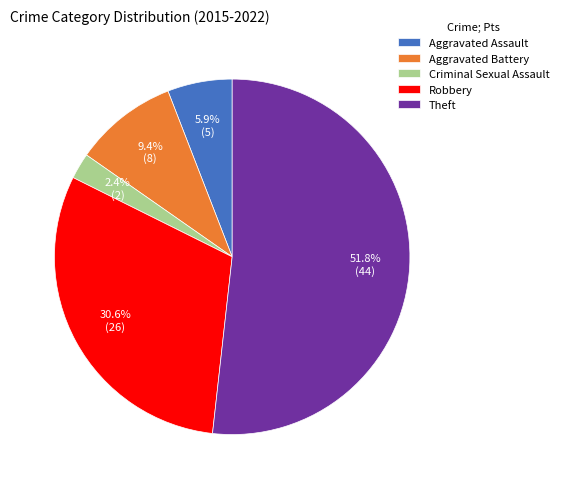

What percentage is the Aggravated Assault slice, to the nearest percent?

6%